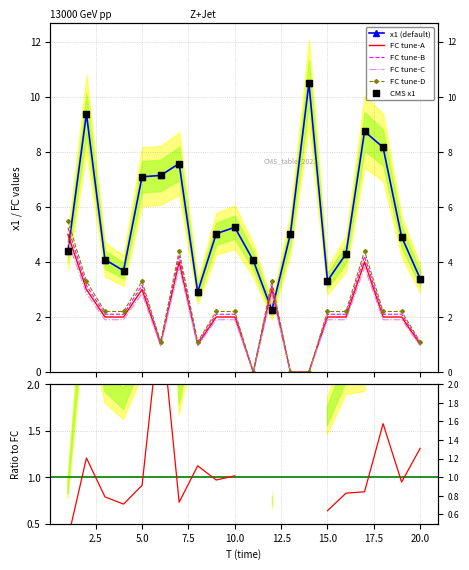

Which series has the widest spread of Y values?

x1